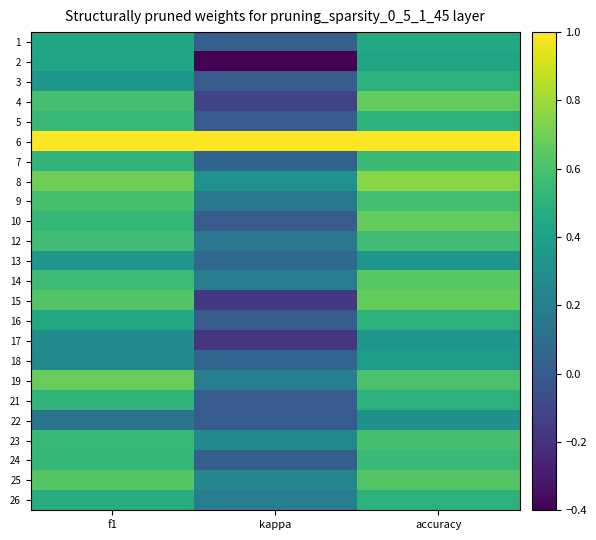

Reading right to left, extract all data points from this chart.

1: accuracy=0.5	kappa=0.0	f1=0.4
2: accuracy=0.4	kappa=-0.4	f1=0.4
3: accuracy=0.5	kappa=0.0	f1=0.3
4: accuracy=0.7	kappa=-0.1	f1=0.6
5: accuracy=0.5	kappa=0.0	f1=0.5
6: accuracy=1.0	kappa=1.0	f1=1.0
7: accuracy=0.6	kappa=0.1	f1=0.5
8: accuracy=0.8	kappa=0.3	f1=0.7
9: accuracy=0.6	kappa=0.2	f1=0.6
10: accuracy=0.7	kappa=0.0	f1=0.5
12: accuracy=0.6	kappa=0.2	f1=0.6
13: accuracy=0.3	kappa=0.1	f1=0.3
14: accuracy=0.6	kappa=0.2	f1=0.6
15: accuracy=0.7	kappa=-0.2	f1=0.6
16: accuracy=0.5	kappa=0.0	f1=0.5
17: accuracy=0.3	kappa=-0.2	f1=0.3
18: accuracy=0.4	kappa=0.1	f1=0.3
19: accuracy=0.6	kappa=0.2	f1=0.7
21: accuracy=0.5	kappa=0.0	f1=0.5
22: accuracy=0.3	kappa=0.0	f1=0.1
23: accuracy=0.6	kappa=0.3	f1=0.5
24: accuracy=0.5	kappa=0.0	f1=0.5
25: accuracy=0.6	kappa=0.2	f1=0.6
26: accuracy=0.5	kappa=0.2	f1=0.5